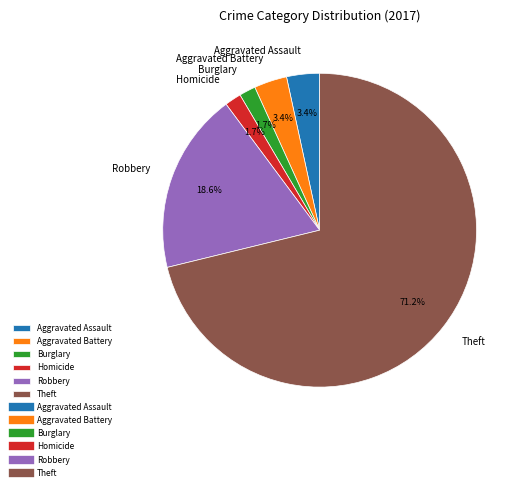

What is the largest slice in the pie chart?

Theft